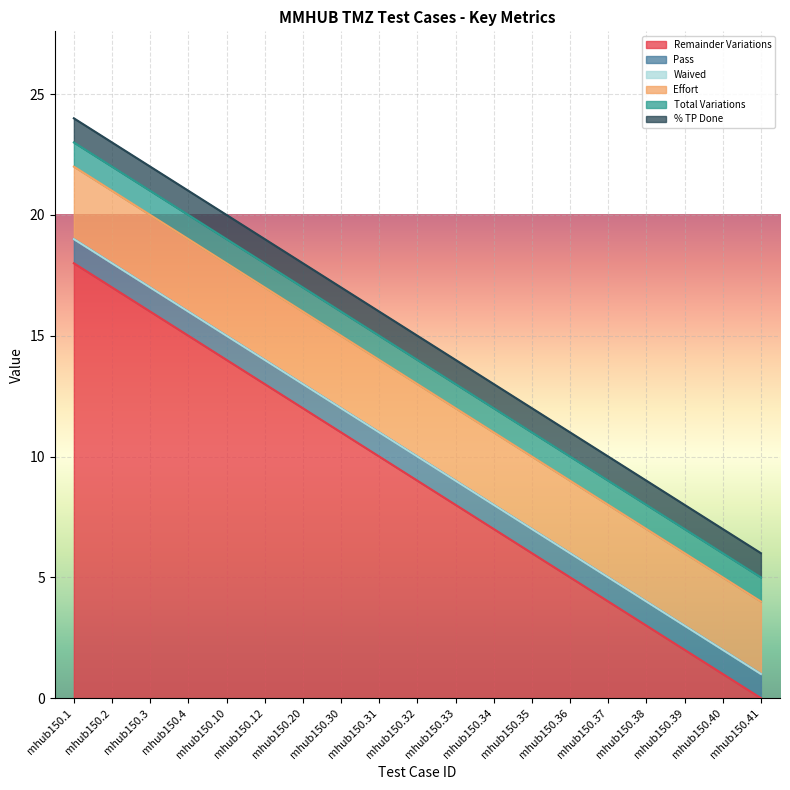

Which category has the highest value across all series?

mhub150.1